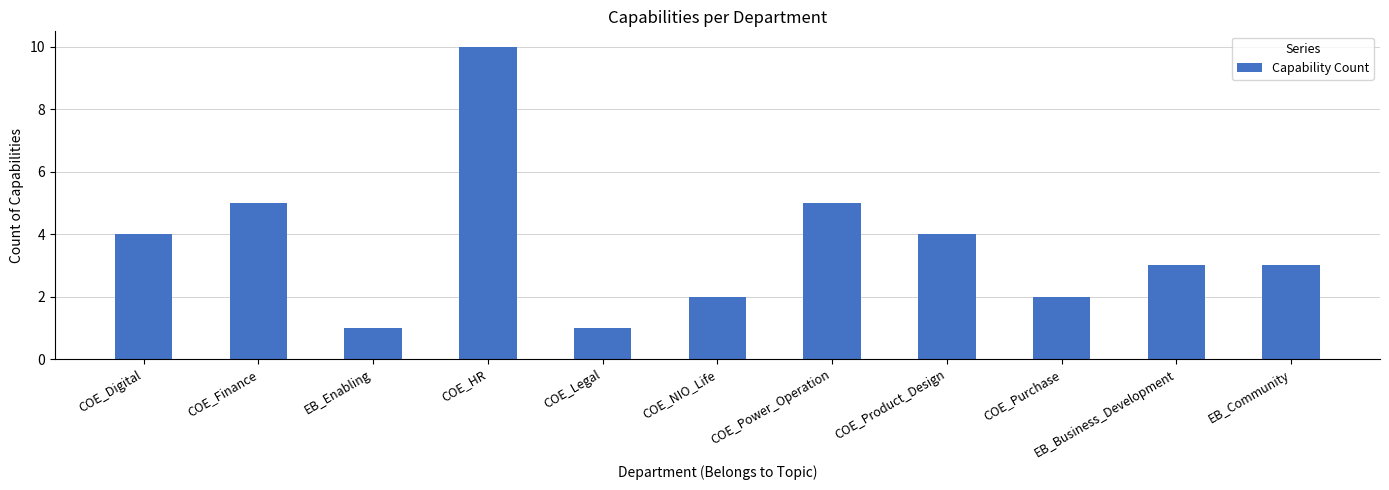

Is it true that the value at COE_Product_Design is 1?

False